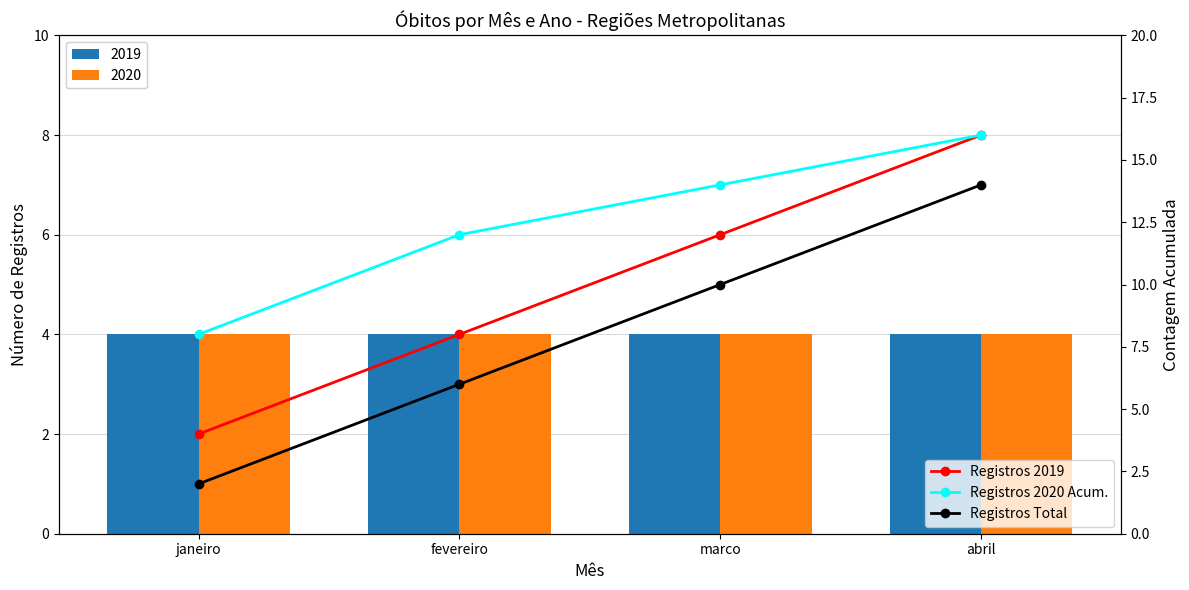

What is the difference between the maximum and minimum values in the Registros Total series?

12